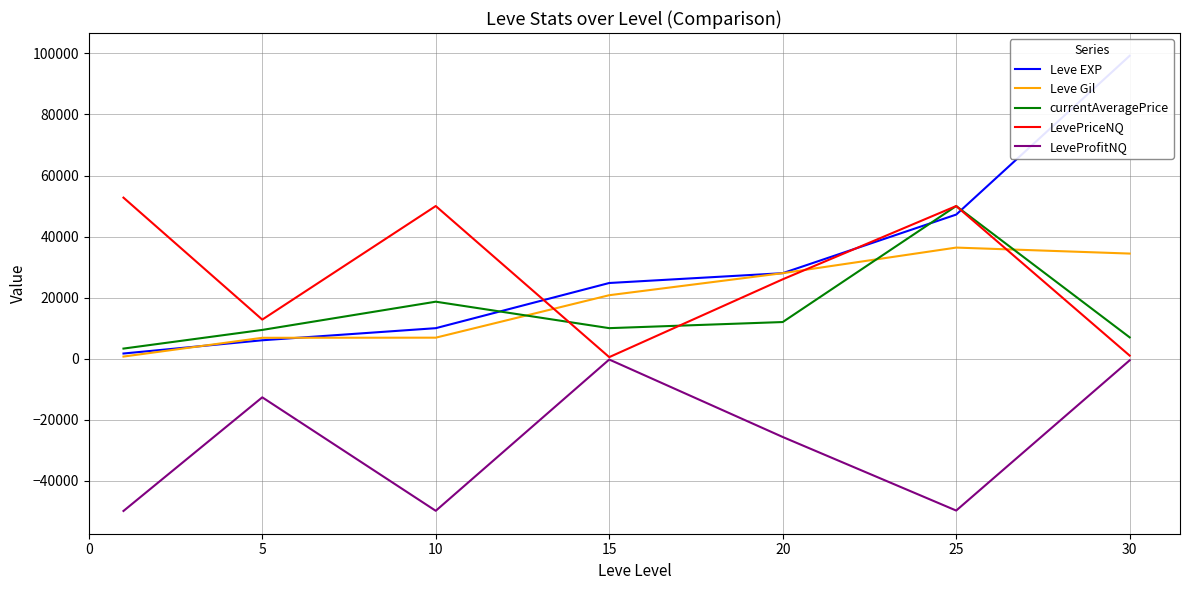

True or false: LevePriceNQ has more than 2 points higher than both neighbors.

False